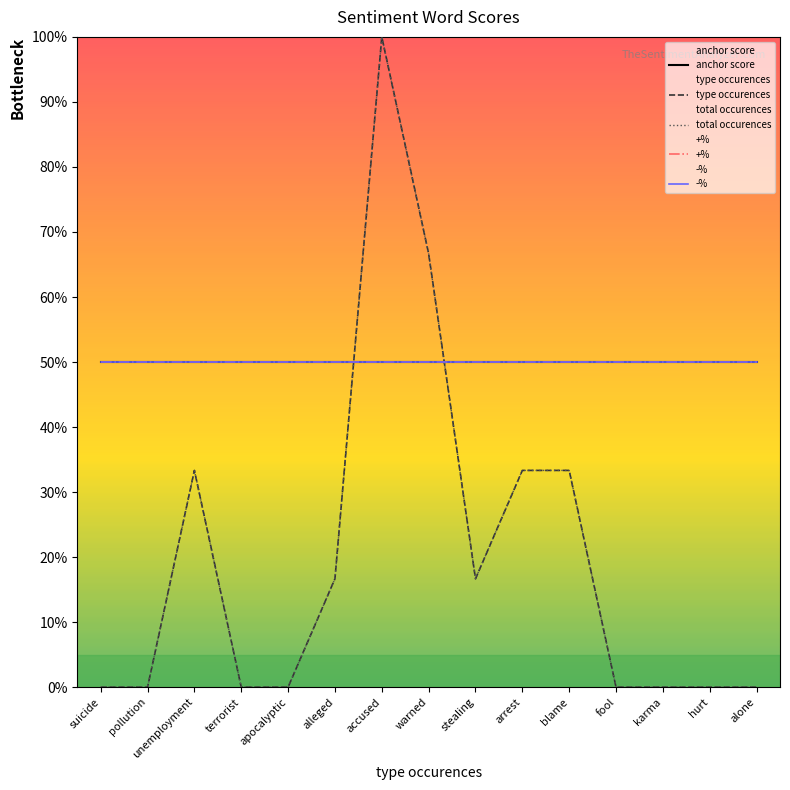

What is the approximate value of +% at karma?

50.0